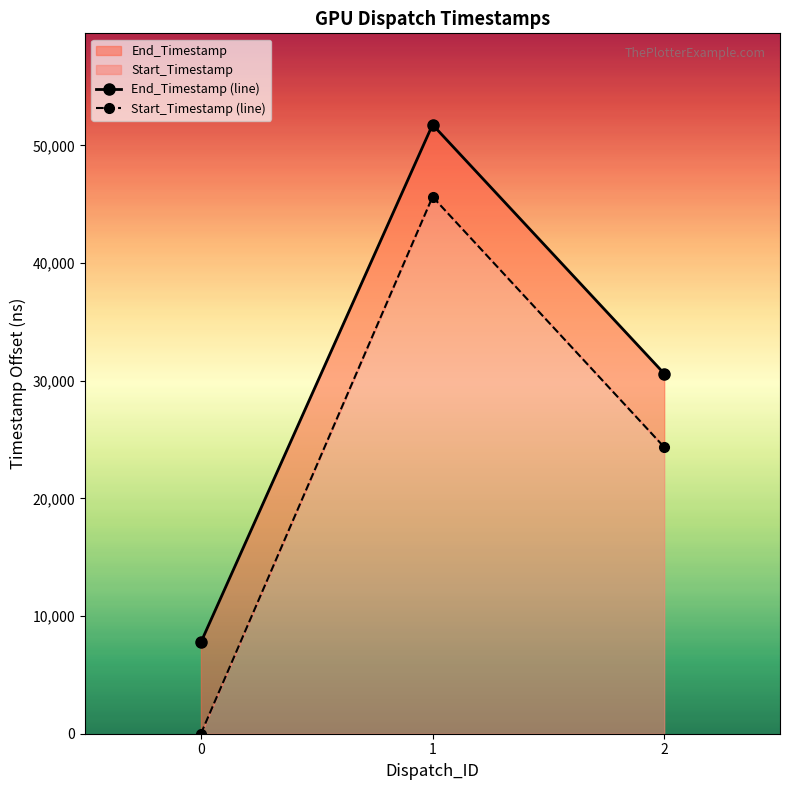

Is the value of Start_Timestamp (line) at 0 greater than the value of End_Timestamp (line) at 2?

No